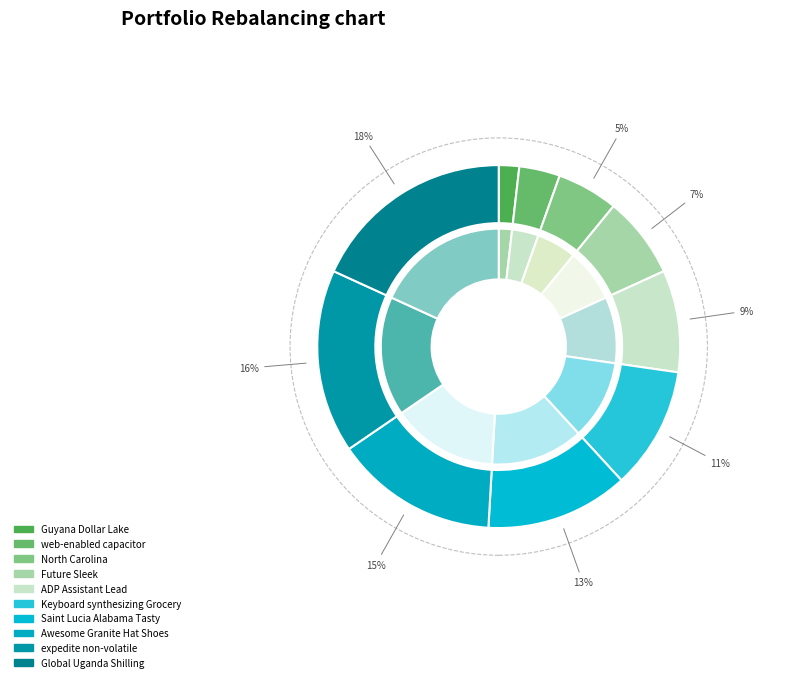

Is it true that web-enabled capacitor is 1% of the pie?

False